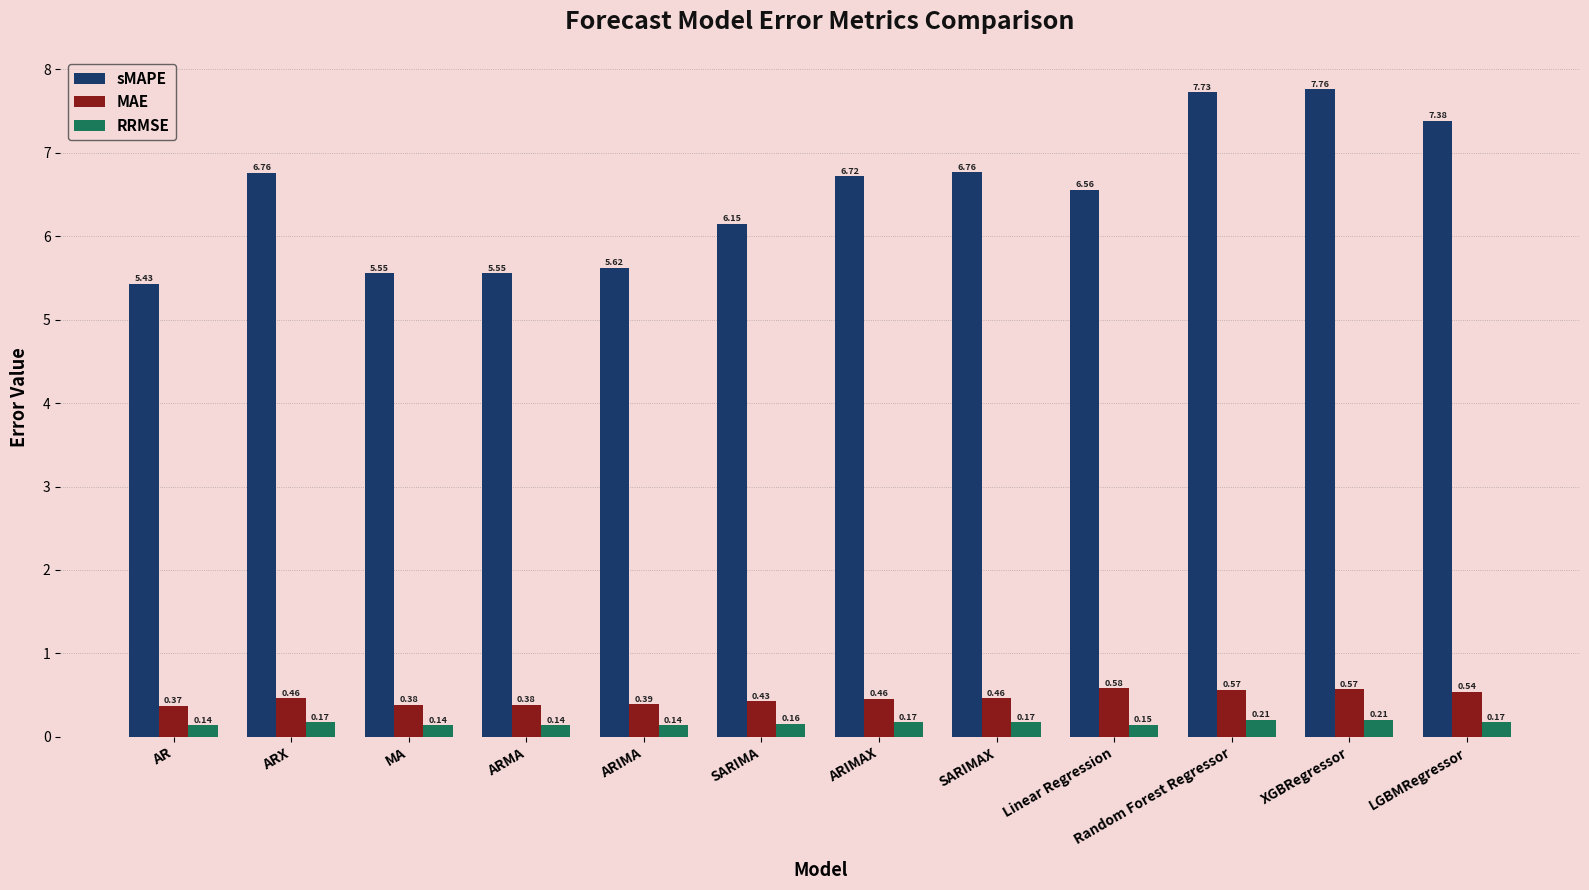

Count the number of data series in this chart.

3